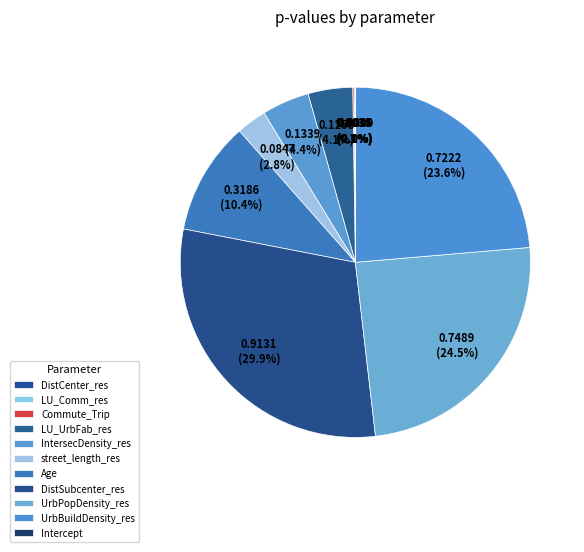

To the nearest percent, what is the average slice percentage?

9%